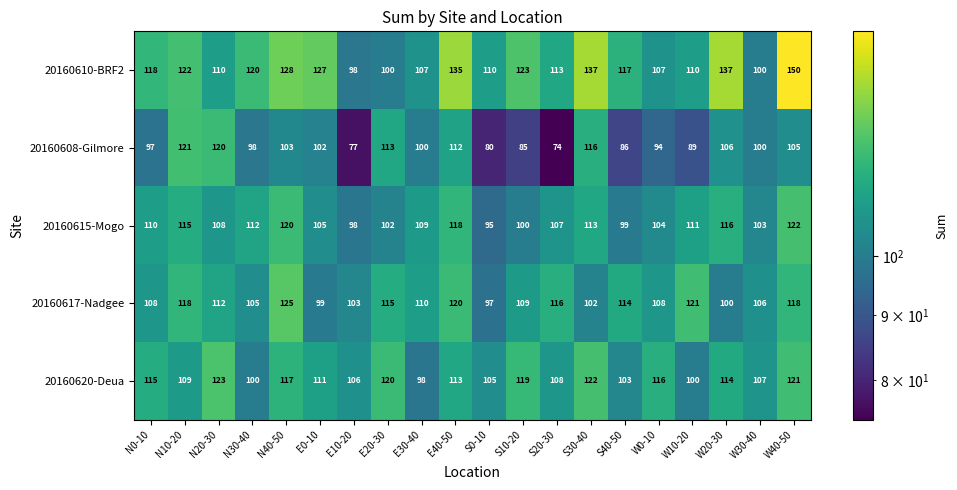

Where does the 20160620-Deua series first go above 113?

N0-10